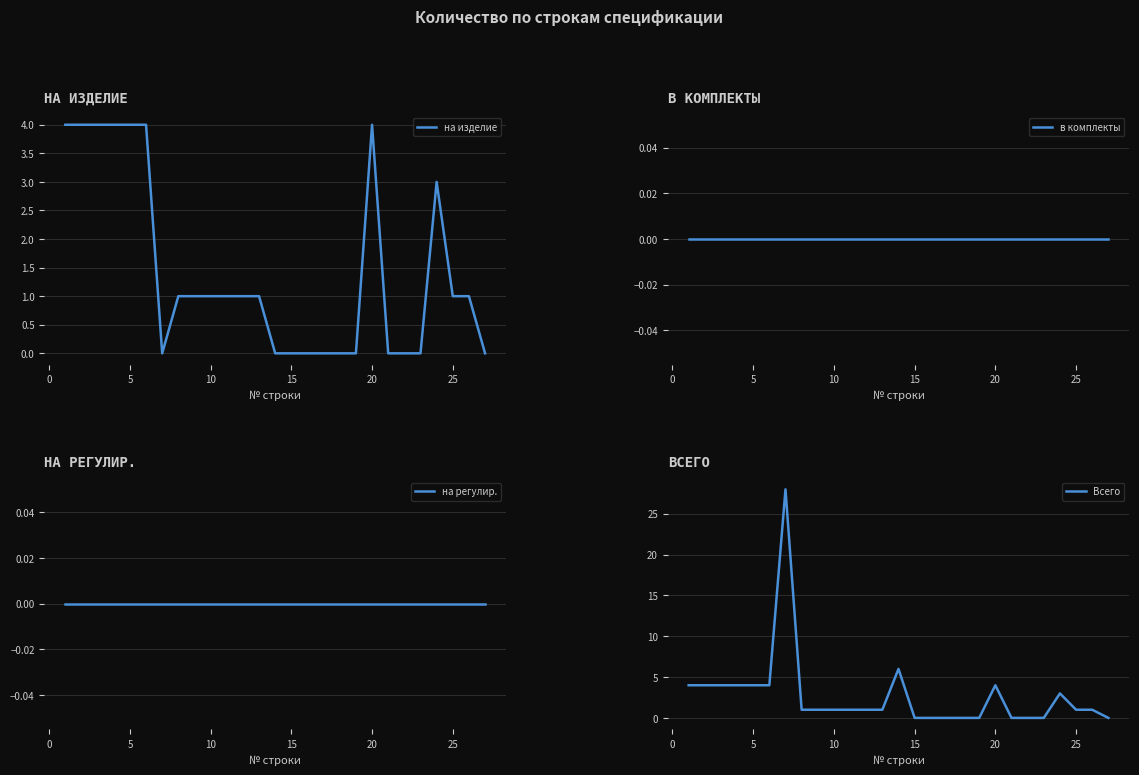

True or false: на регулир. and в комплекты cross at least once.

False